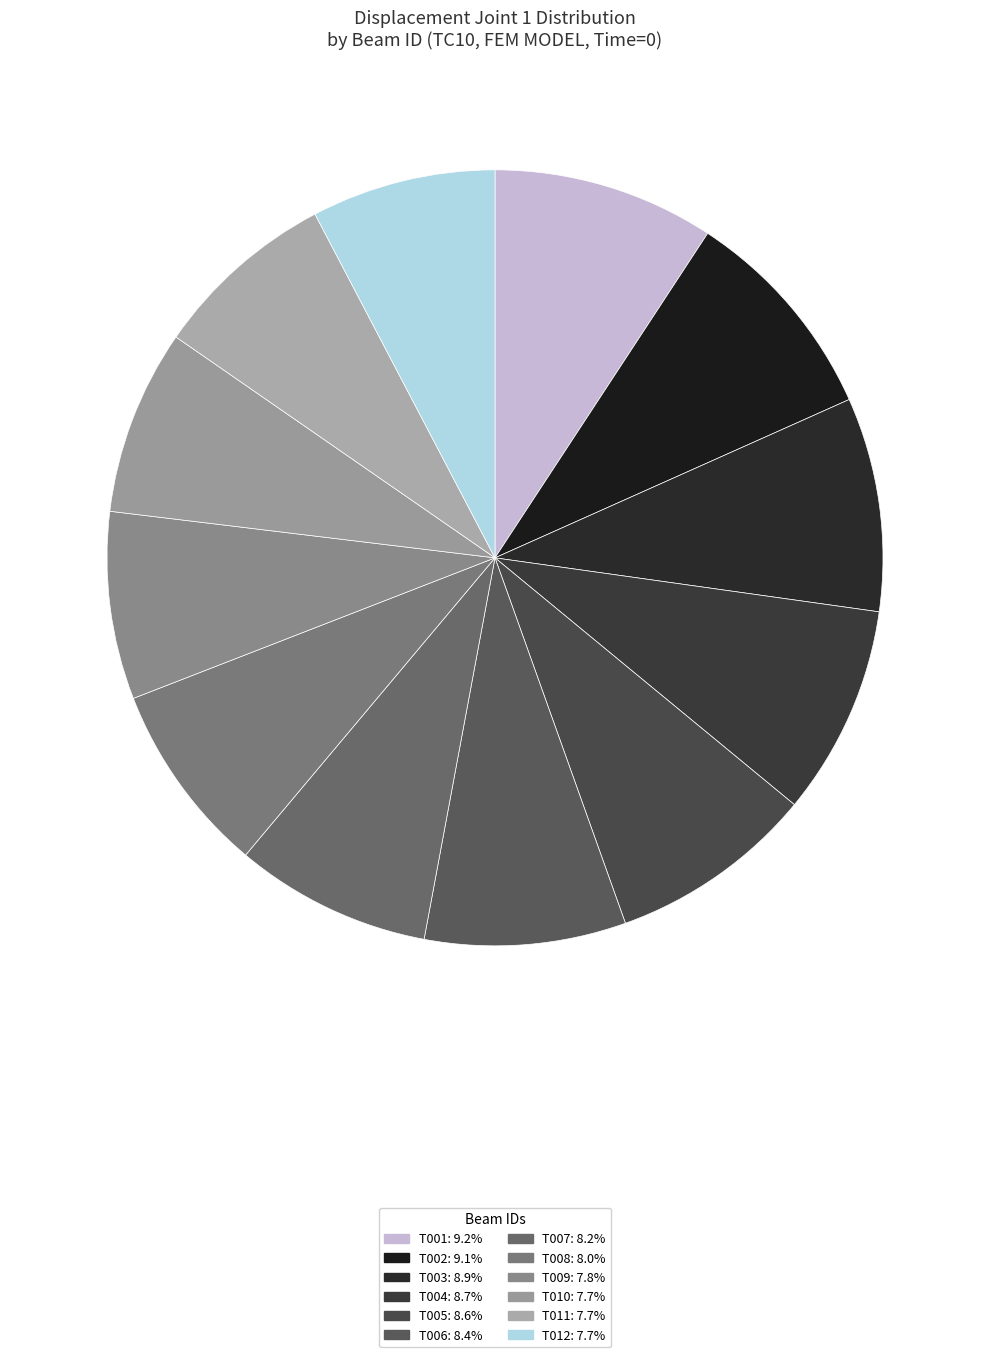

What portion of the pie excludes T007?

91.8%